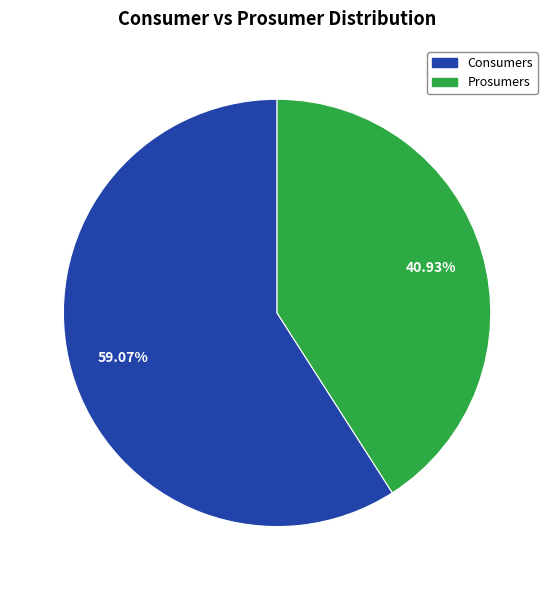

How many segments does this pie chart have?

2